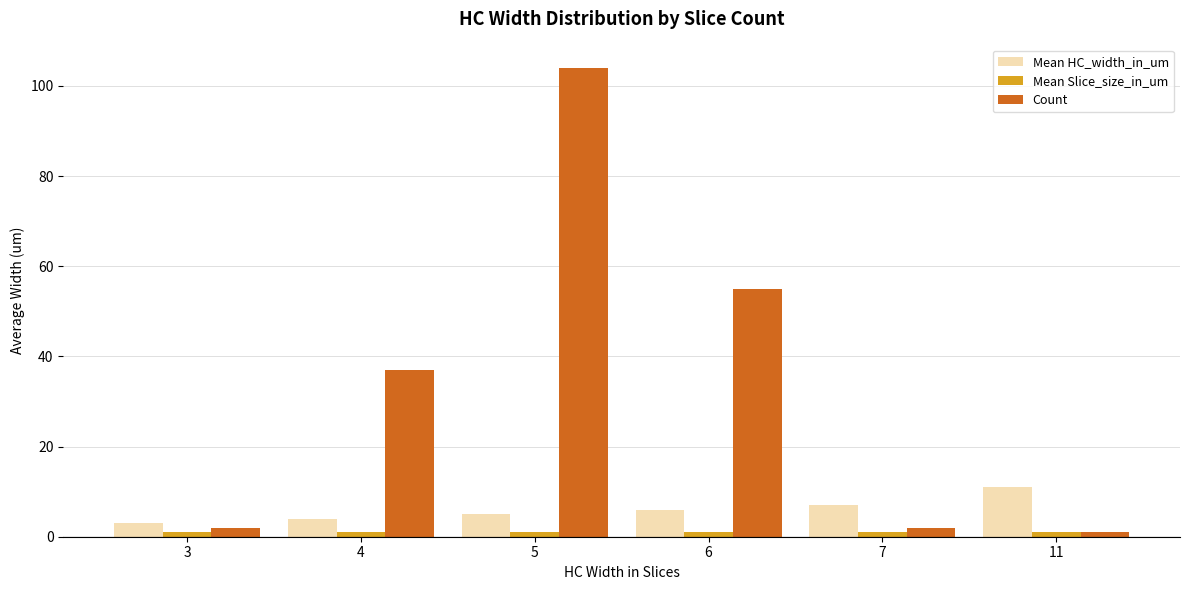

At how many categories does at least one series exceed 63?

1